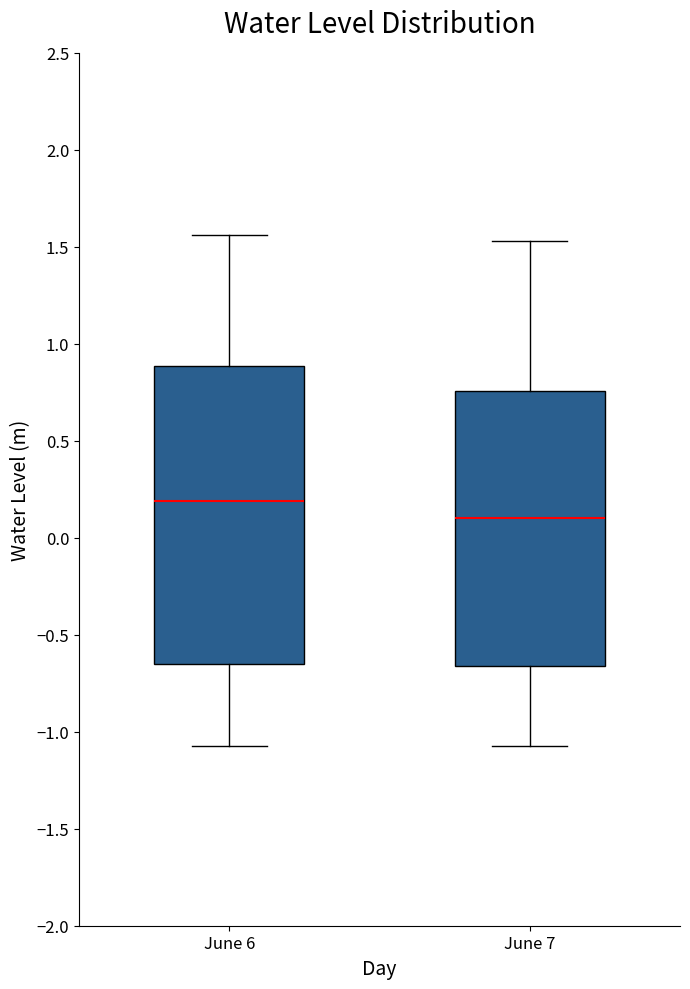

Which box has the highest median line?

June 6